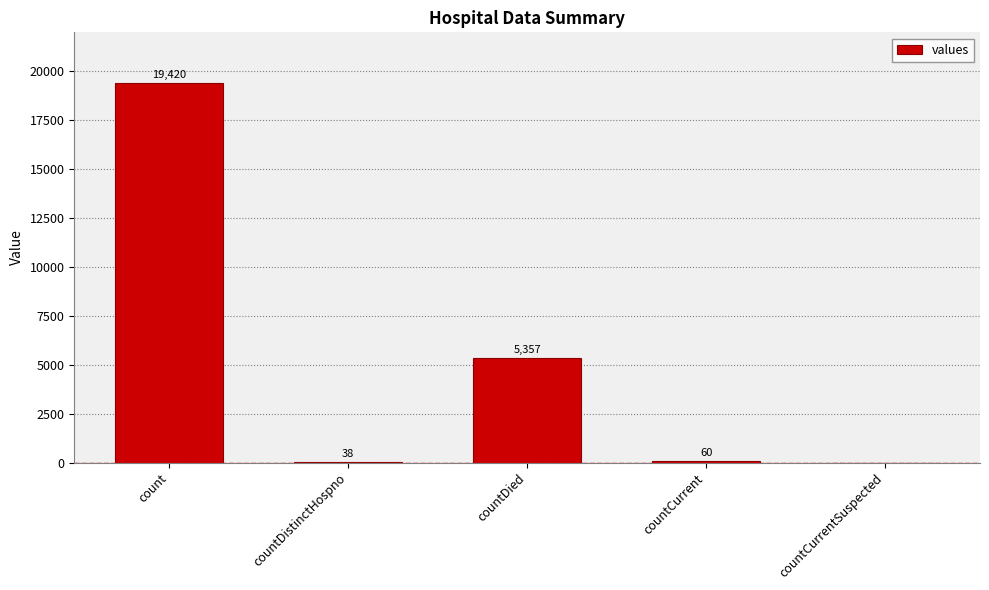

What is the approximate value at count?

19420